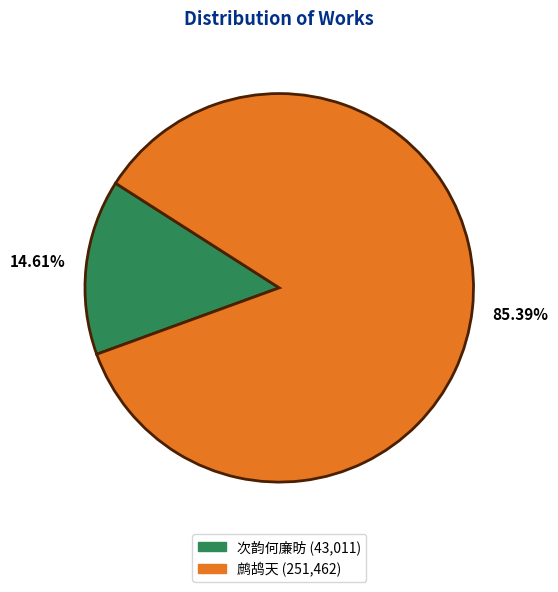

Is there a majority slice in this chart?

Yes